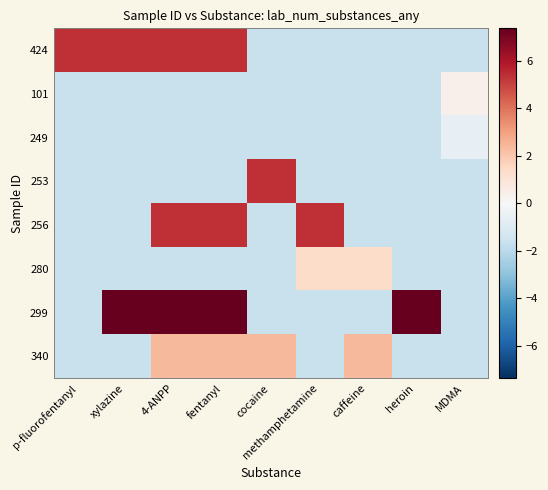

At which category is the sum across all series the highest?

4-ANPP